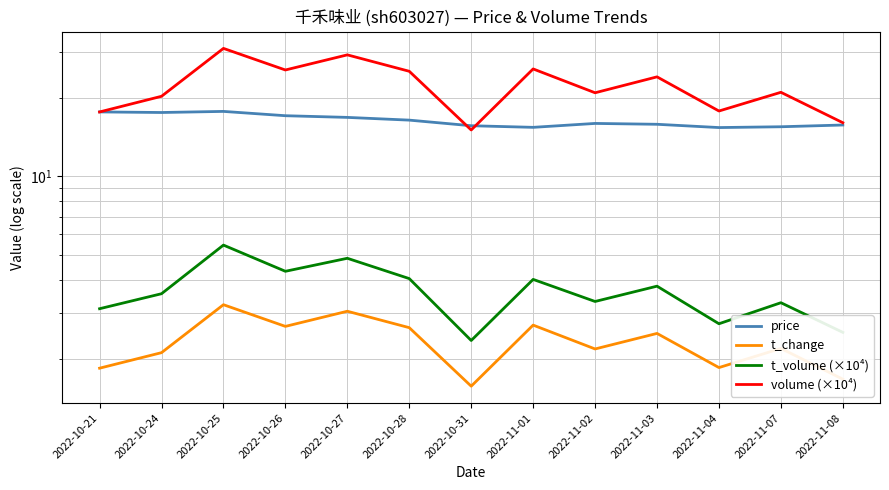

Which series has the largest total across all categories?

volume (×10⁴)